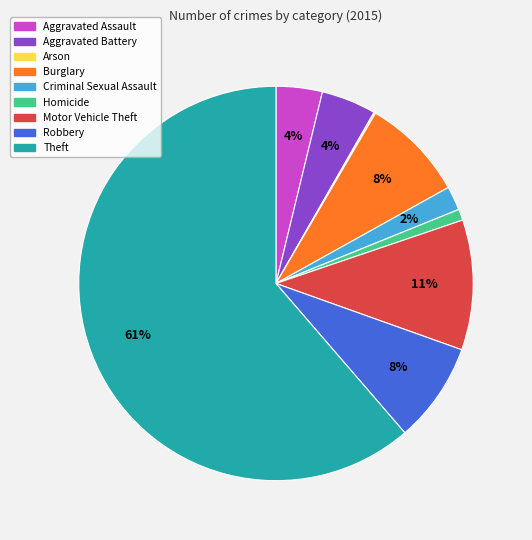

Approximately how many times larger is the value at Burglary compared to Robbery?

1.0